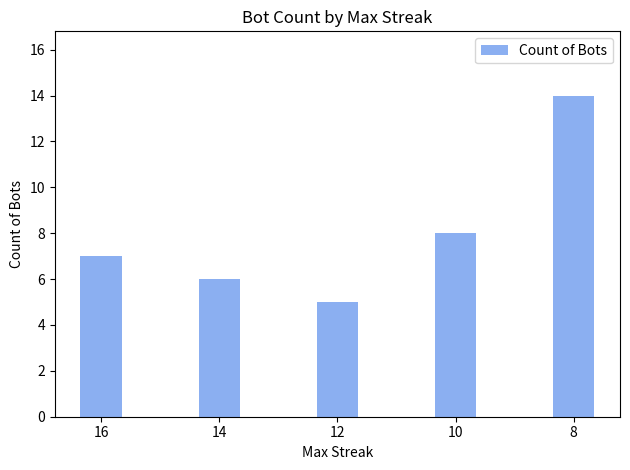

What is the difference between the maximum and minimum values?

9